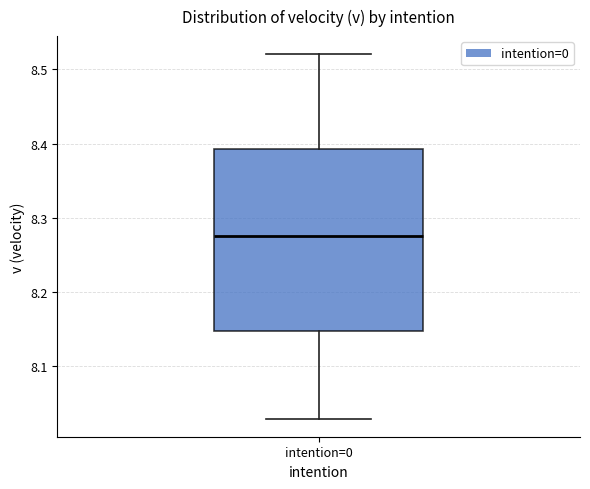

Read this box plot against the y-axis: the position of the median line, the range covered by the box, and the ends of both whiskers. The values are not printed on the chart, so give them approximately, as read against the axis.

median 8.28, box 8.15 to 8.39, whiskers 8.03 to 8.52